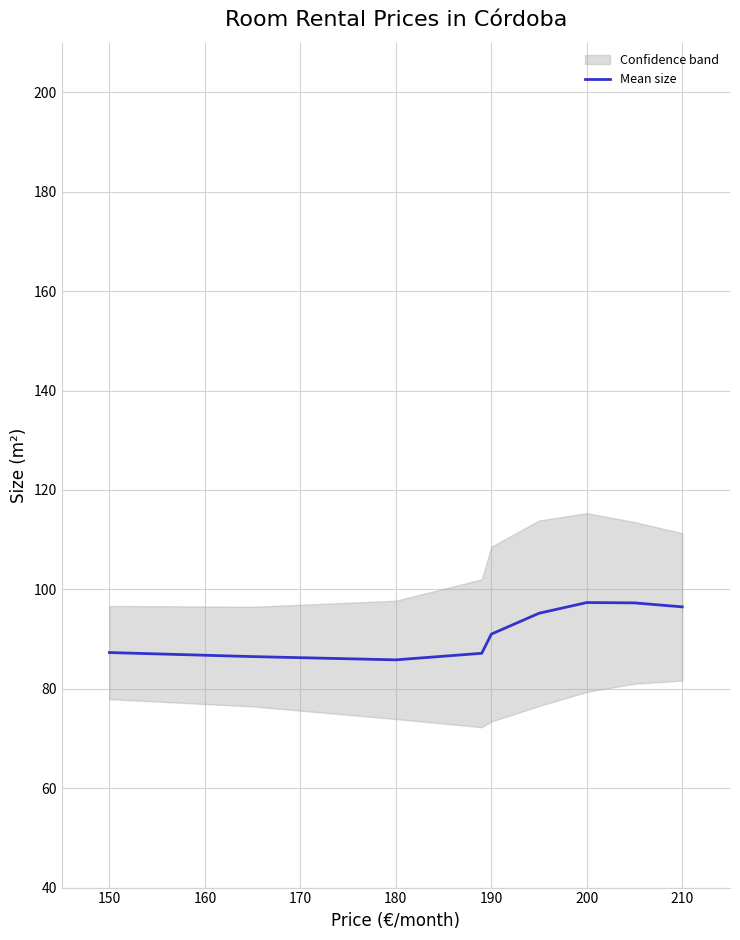

How many lines are shown in the chart?

1